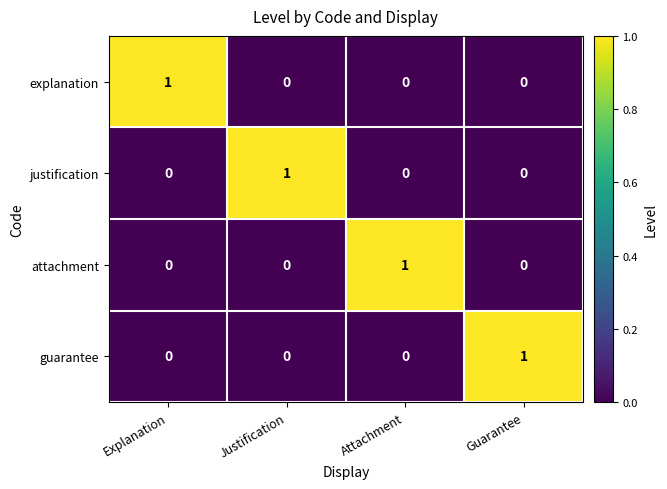

At which label does guarantee reach its peak?

Guarantee